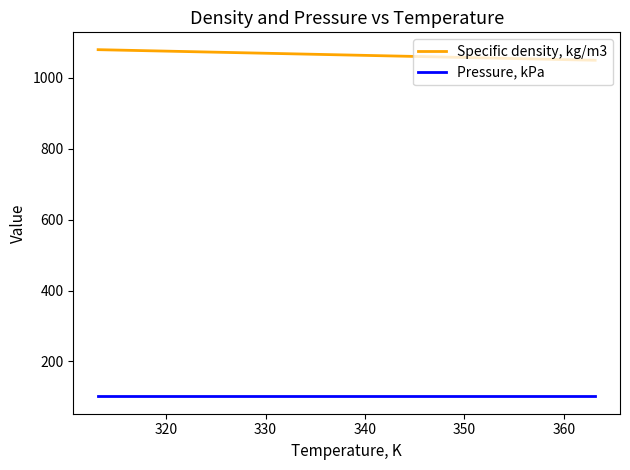

How many lines are shown in the chart?

2